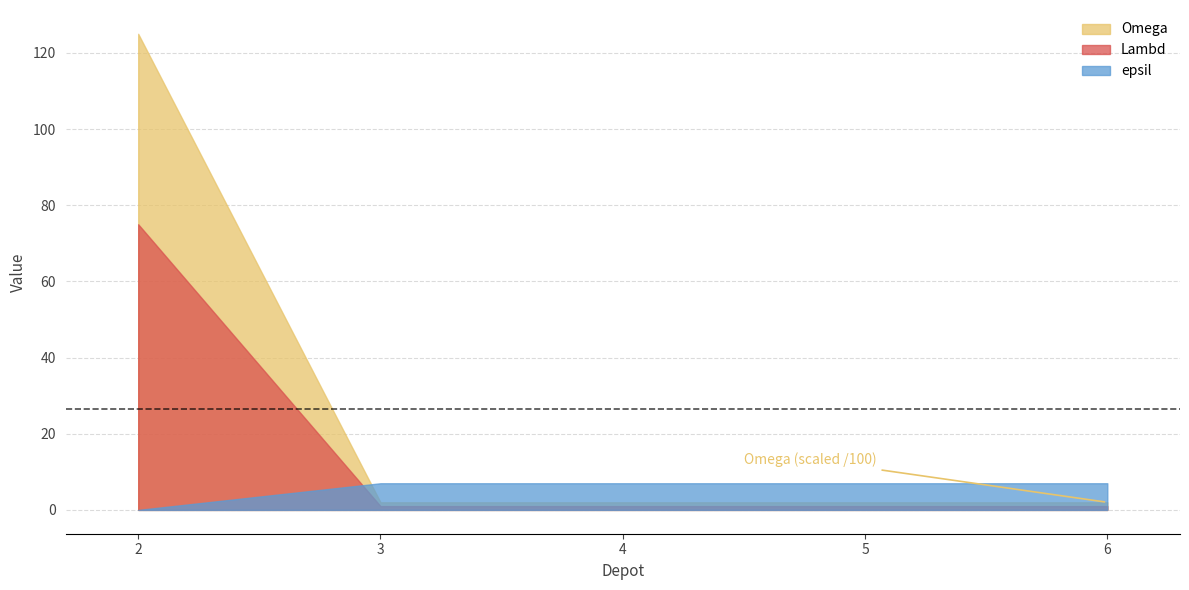

How many times do Lambd and epsil cross each other?

1